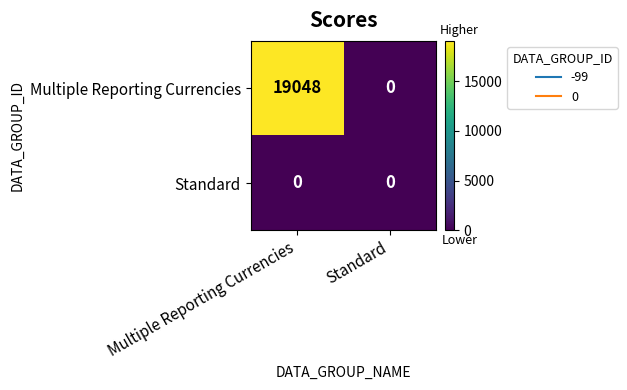

How many positive values does the Multiple Reporting Currencies series have?

1